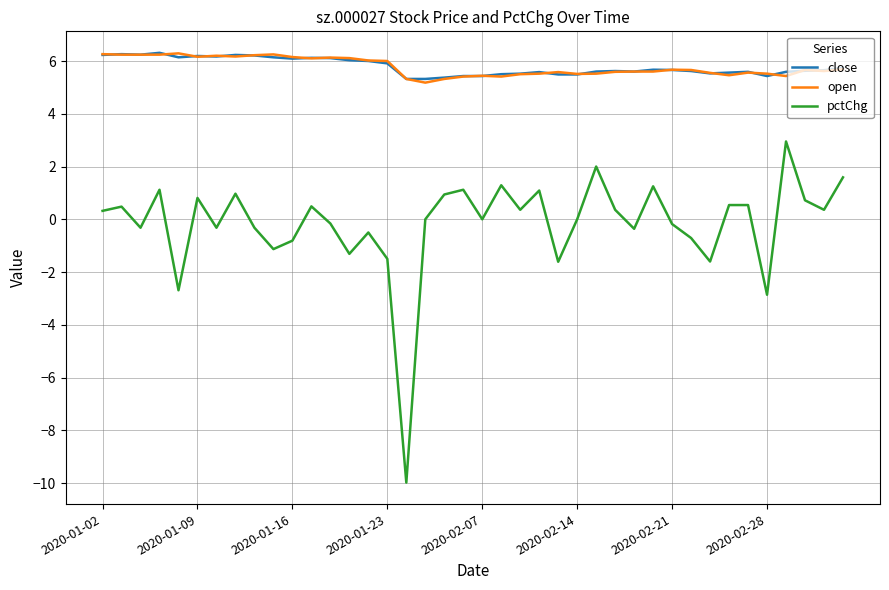

Which series has the largest range (max minus min)?

pctChg